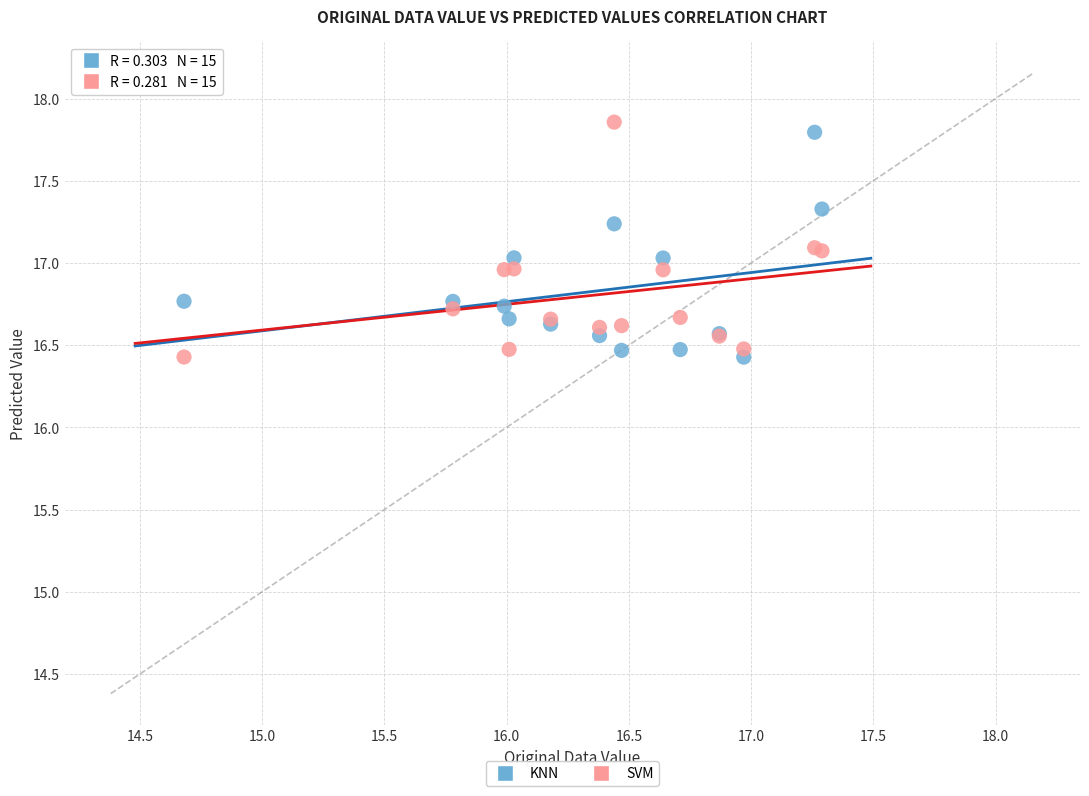

What is the X range (max minus min) for the scatter plot?

2.6